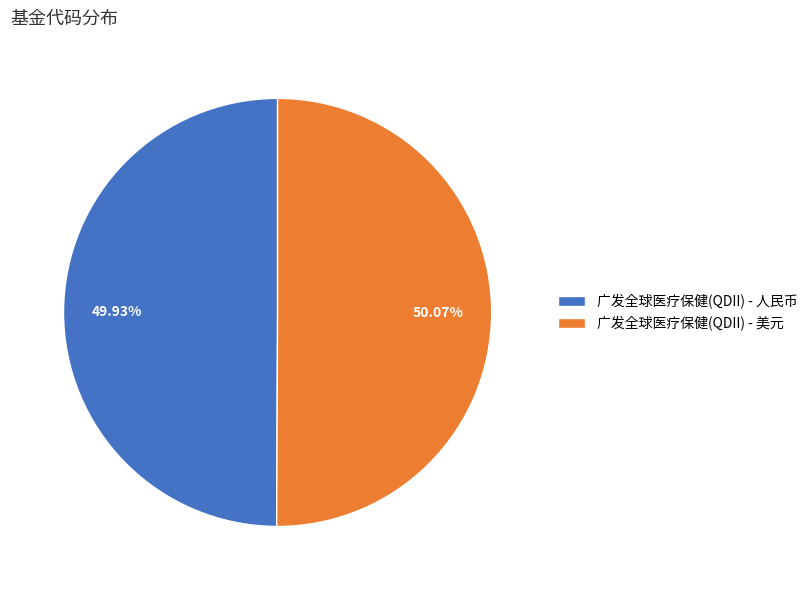

How many segments does this pie chart have?

2